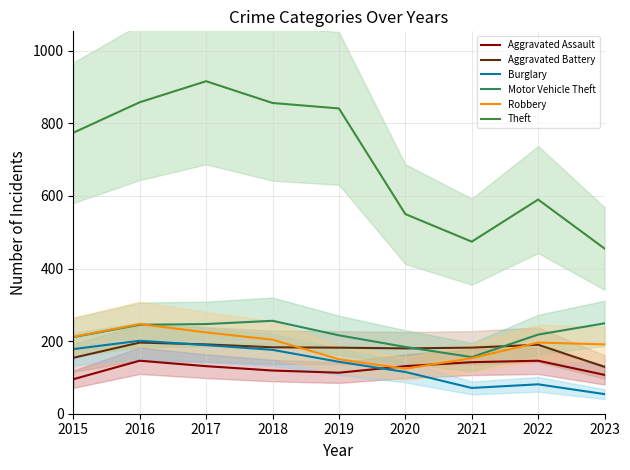

The Aggravated Assault series shows 55 at 2015. True or false?

False